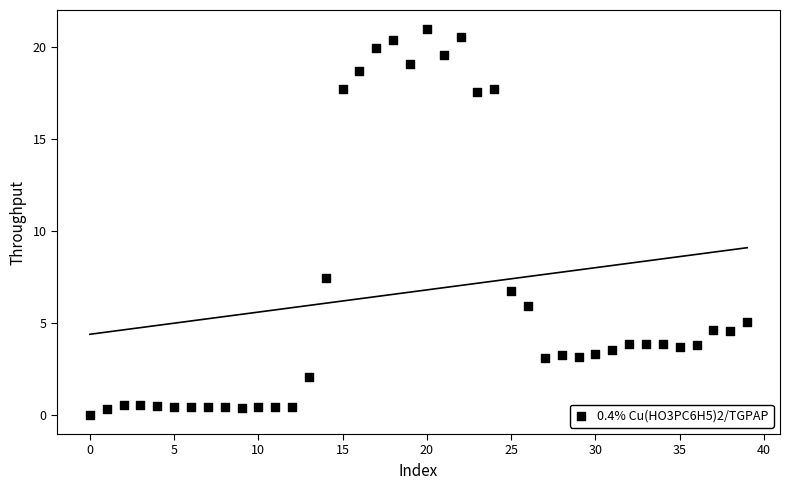

What Y value in the scatter plot is closest to 10?

7.4